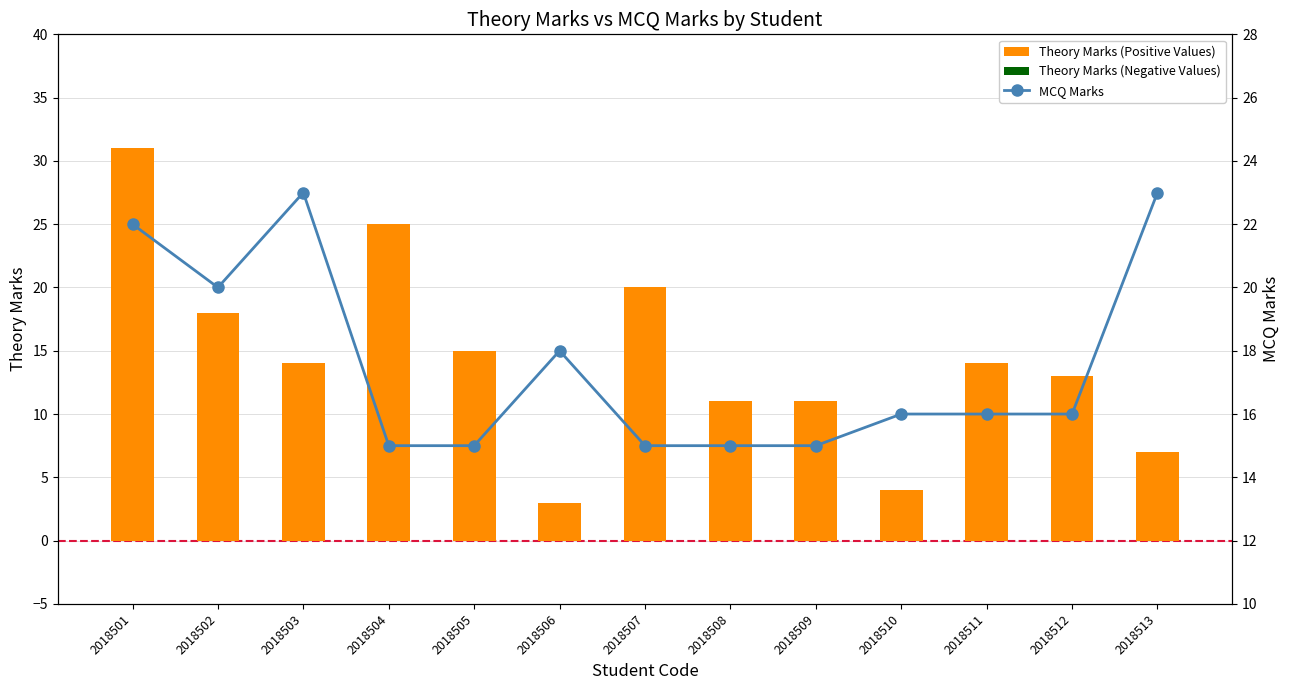

At how many categories does at least one series exceed 10?

13